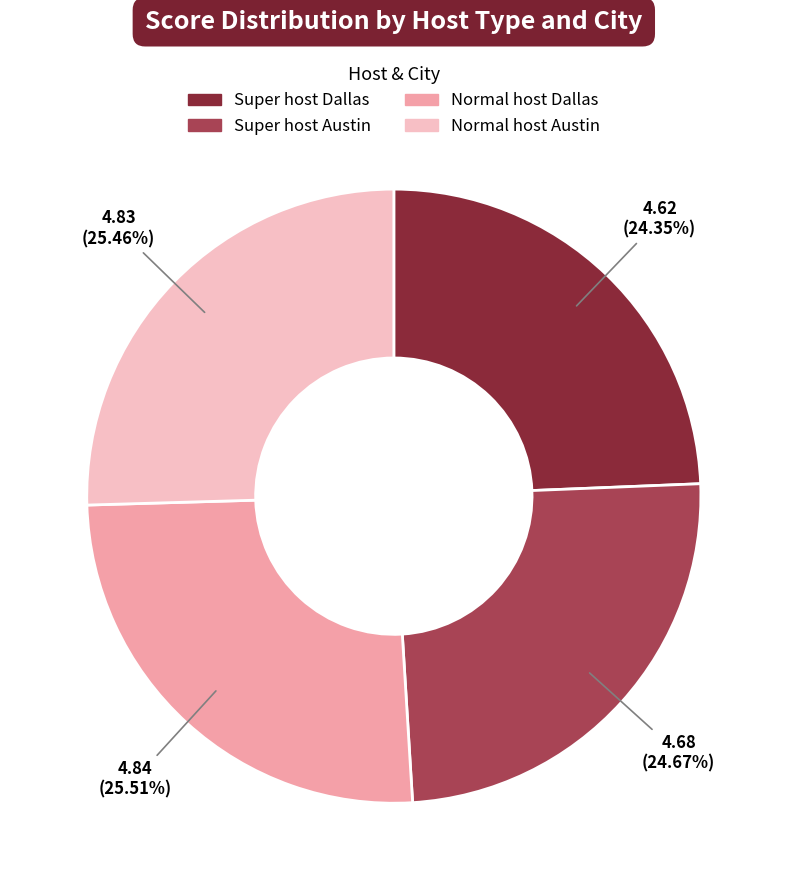

Does Normal host Austin account for over 50% of the chart?

No